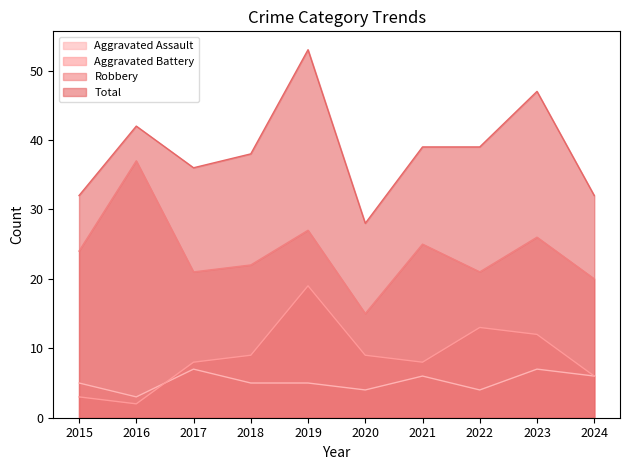

At which category is the sum across all series the highest?

2019